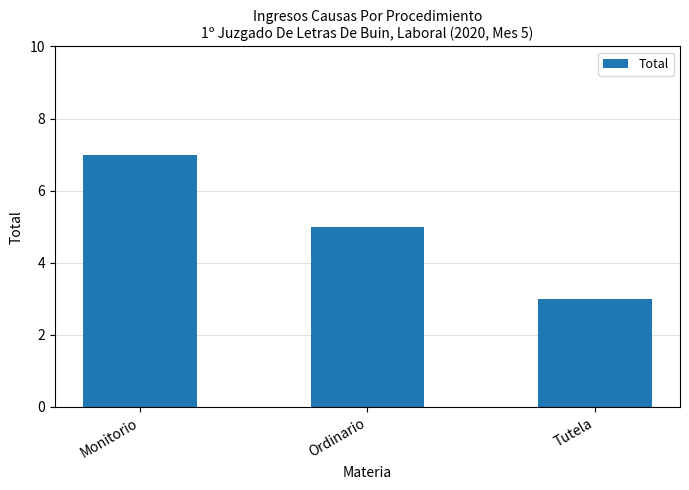

What position from the left is Monitorio?

1